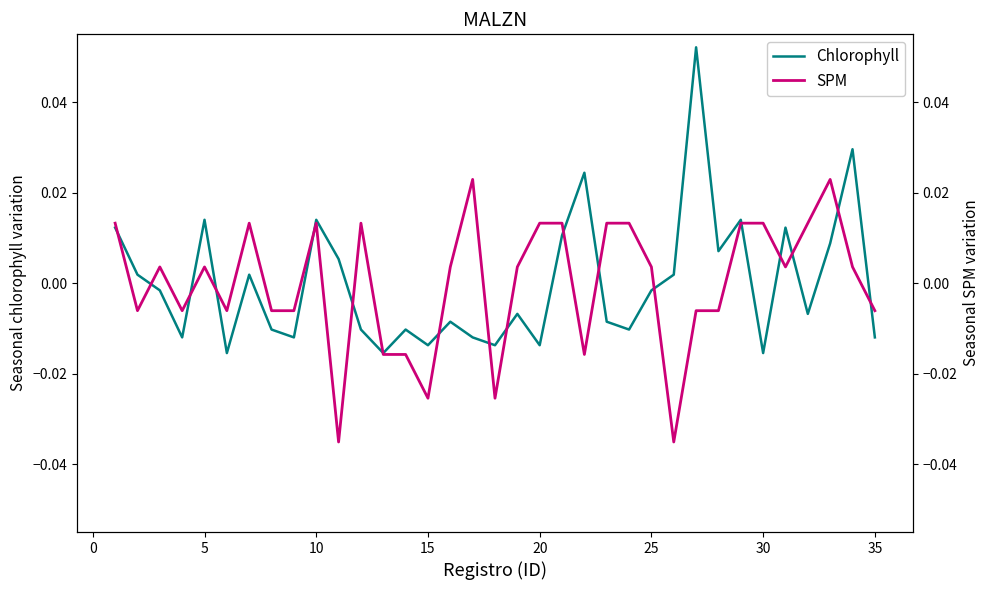

List the series in order of their overall mean, lowest first.

Chlorophyll, SPM